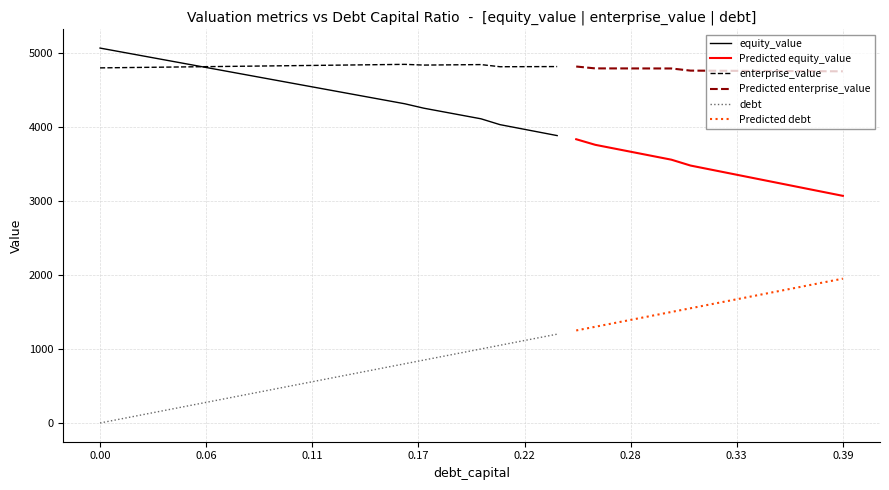

List the series in order of their peak value, lowest first.

debt, enterprise_value, equity_value